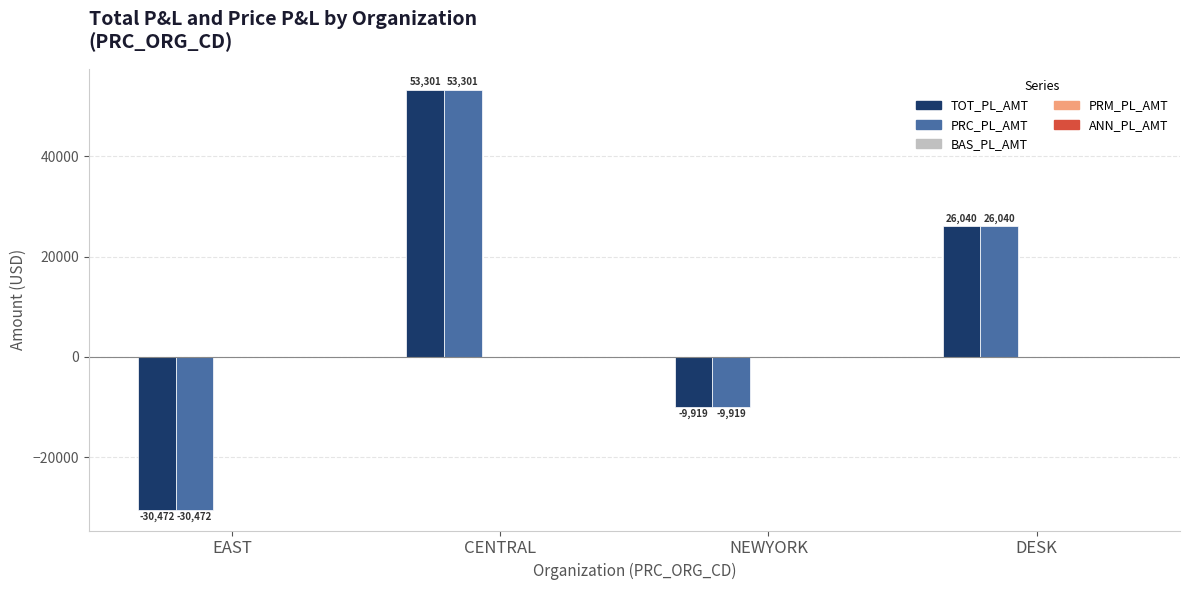

Is the value of PRC_PL_AMT at NEWYORK greater than the value of TOT_PL_AMT at CENTRAL?

No